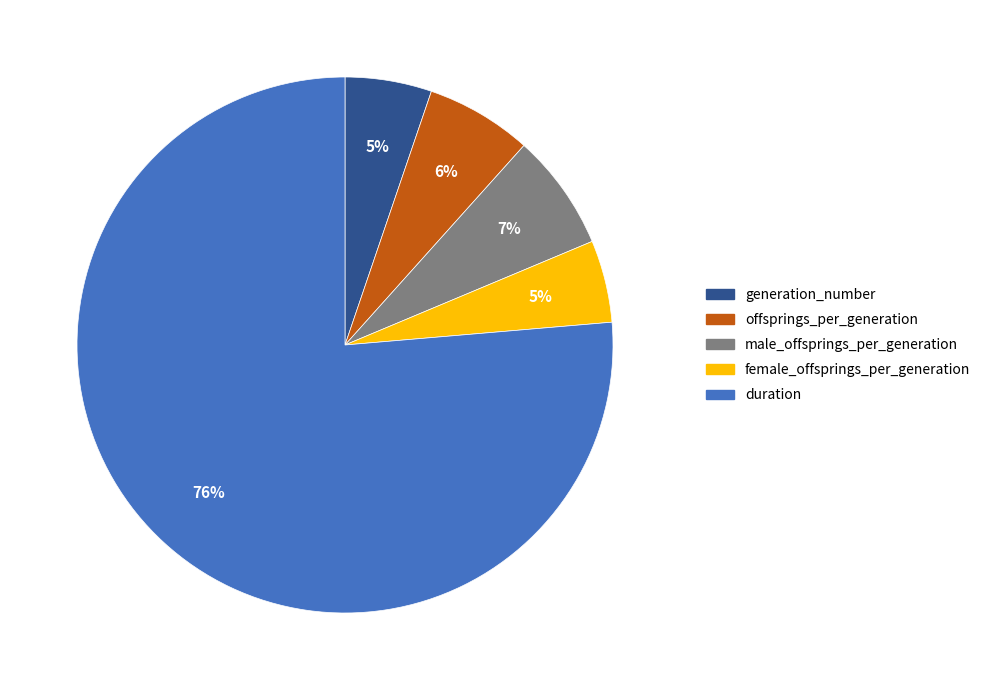

To the nearest percent, what is the combined percentage of offsprings_per_generation and male_offsprings_per_generation?

13%